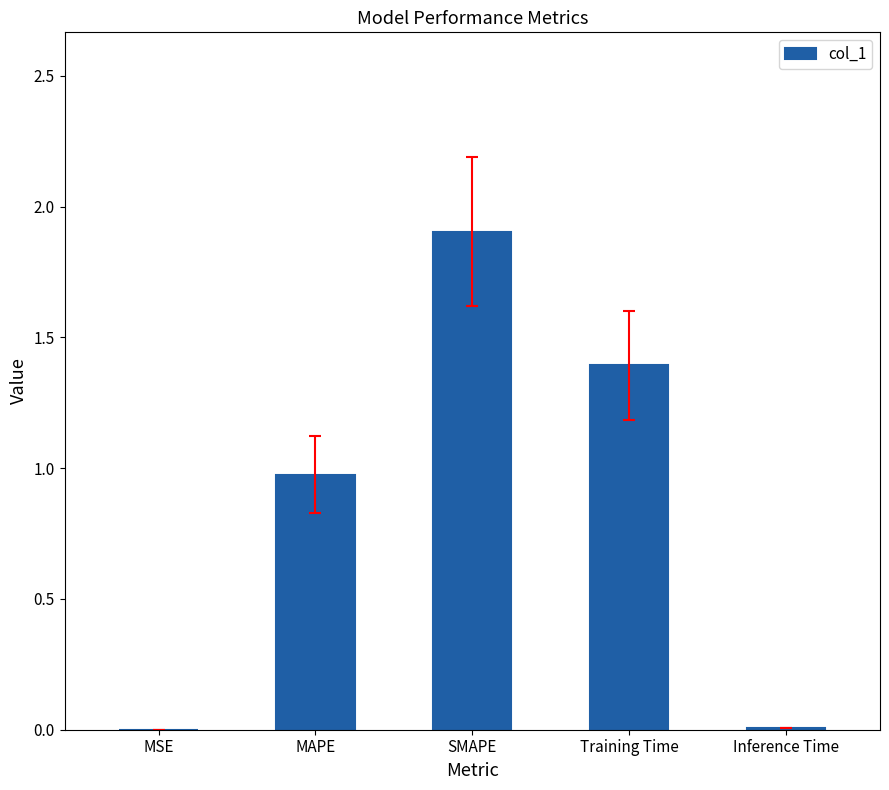

The value at Training Time is 1.4. True or false?

True